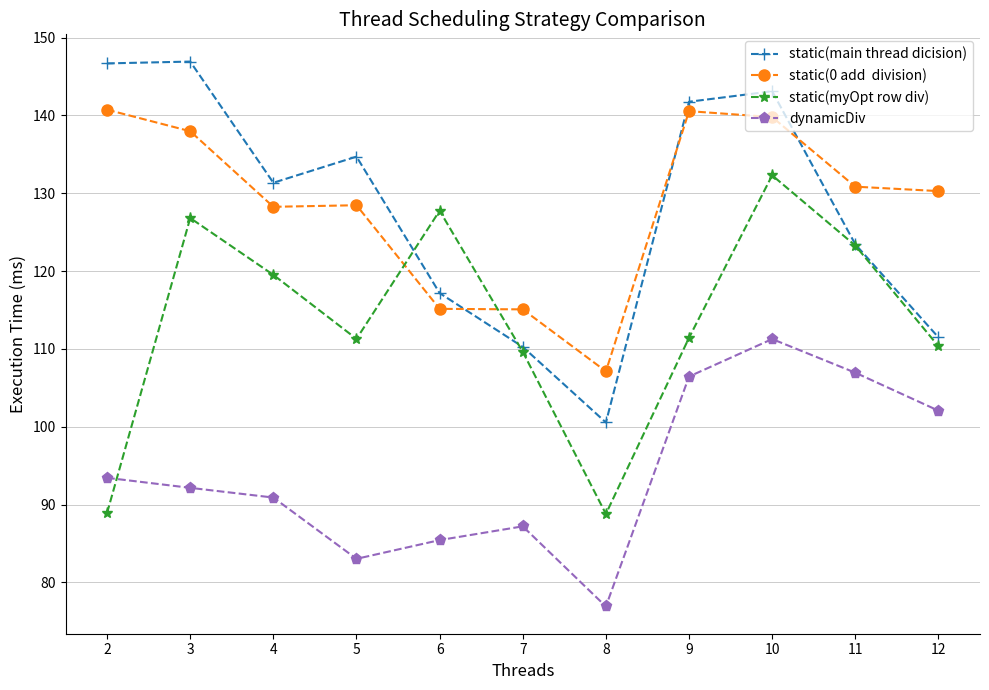

What is the smallest value displayed?

76.9